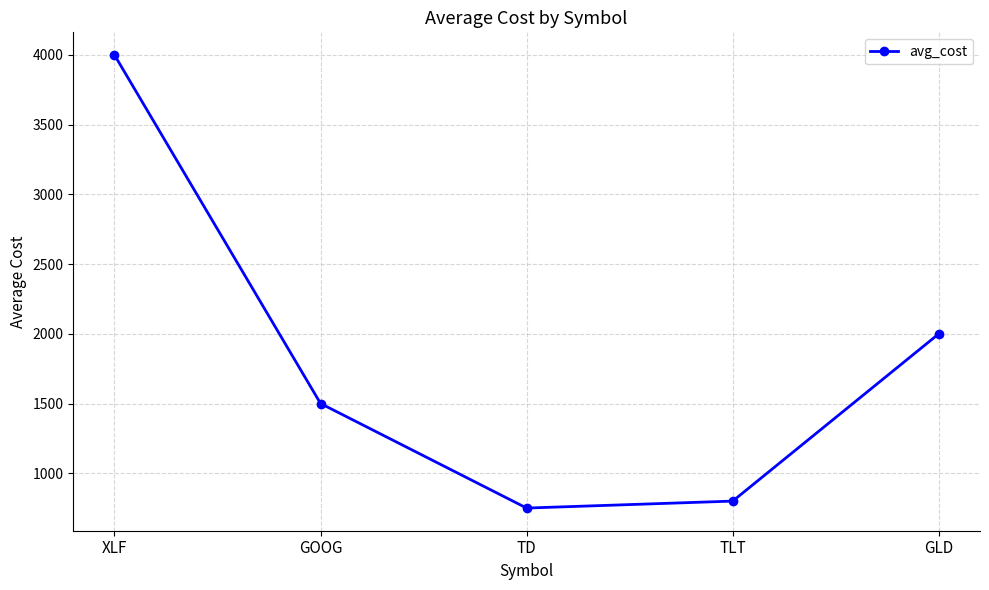

Rank the categories by value from highest to lowest.

XLF, GLD, GOOG, TLT, TD